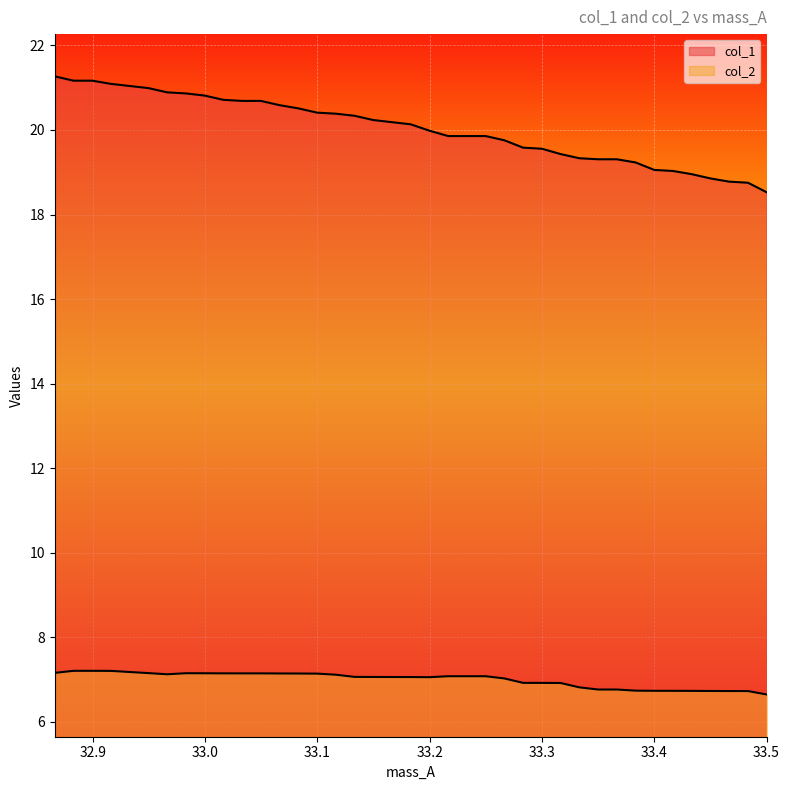

Which category has the highest value in the col_1 series?

32.86616667